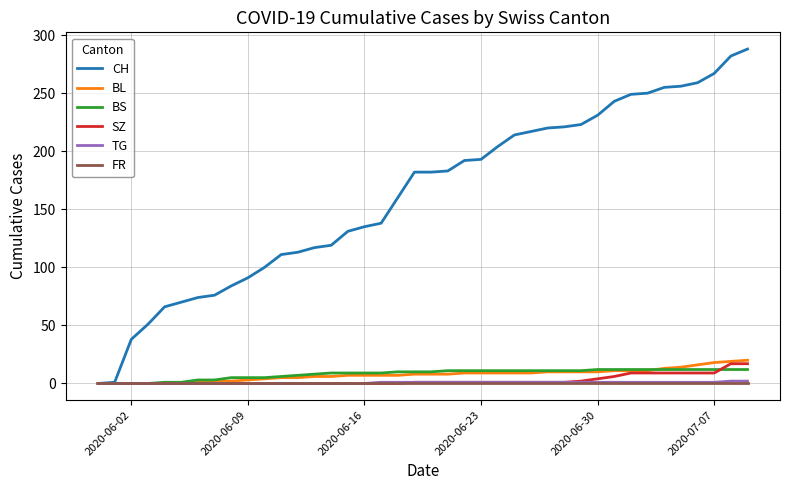

Which series has the largest total across all categories?

CH